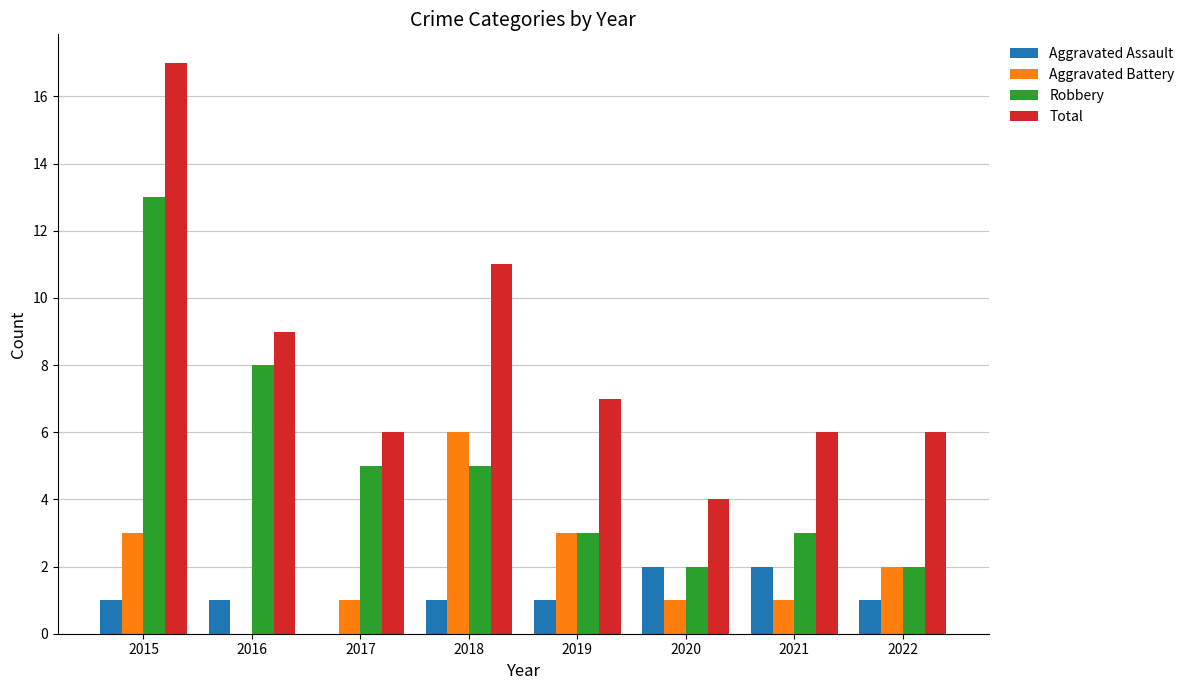

Is the value of Aggravated Battery at 2019 greater than the value of Robbery at 2017?

No